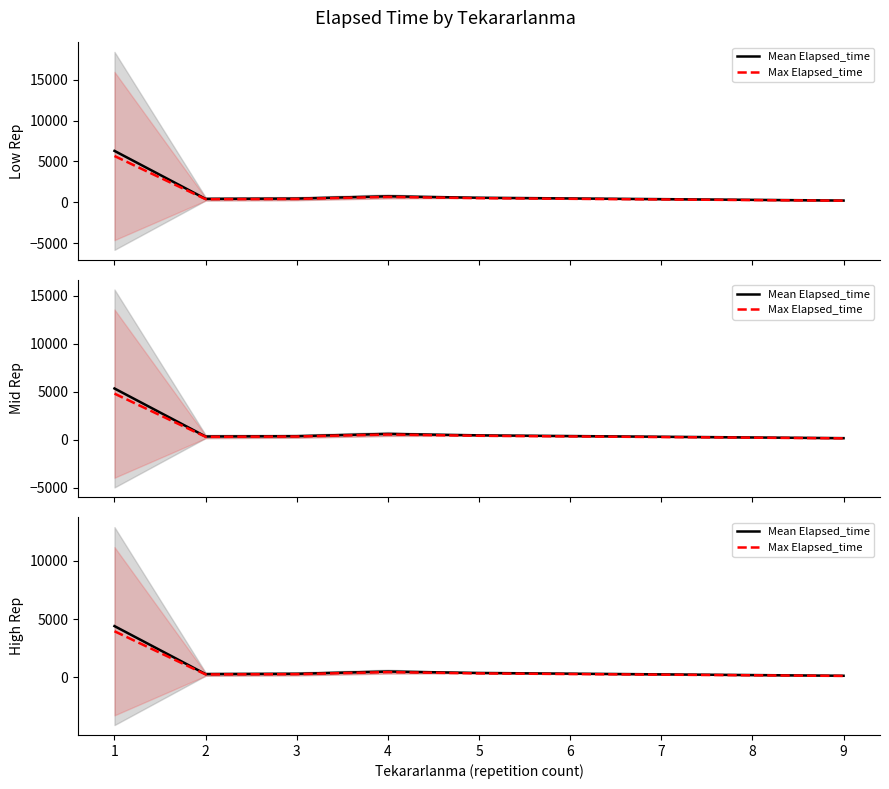

What is the difference between the second highest and minimum values in the Max Elapsed_time series?

327.6